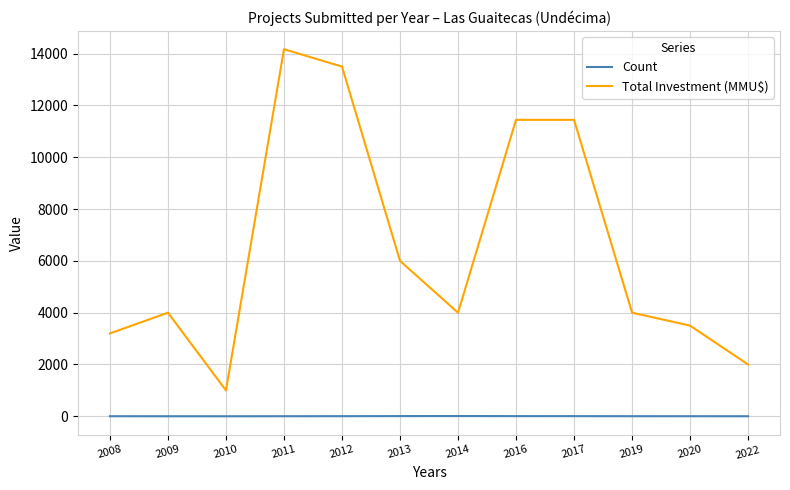

What is the sum of the Count values at 2016 and 2019?

11